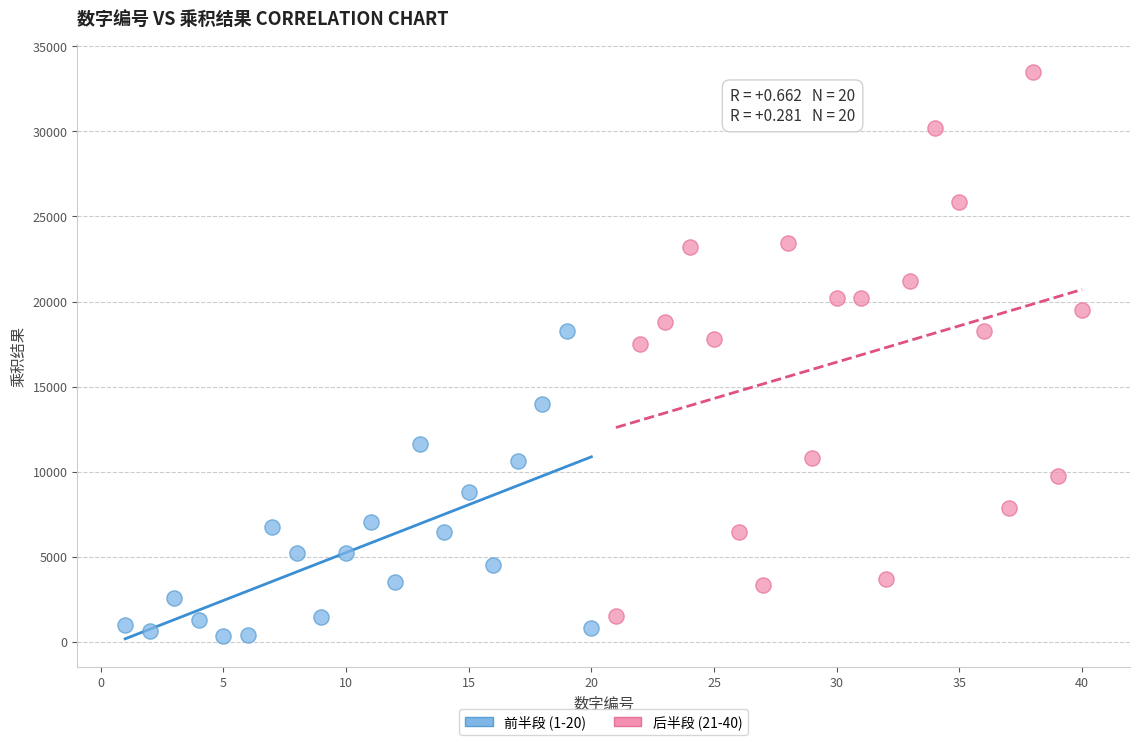

Which series has the largest Y range (max minus min)?

后半段 (21-40)